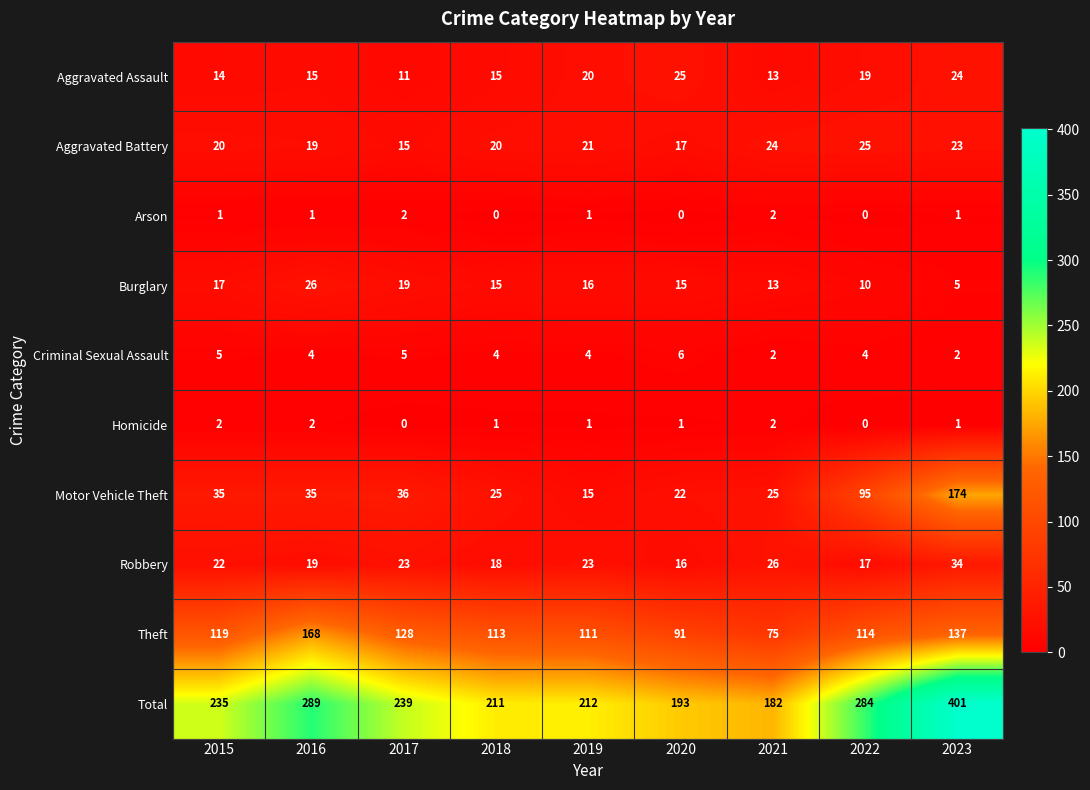

Which series has the largest total across all categories?

Total